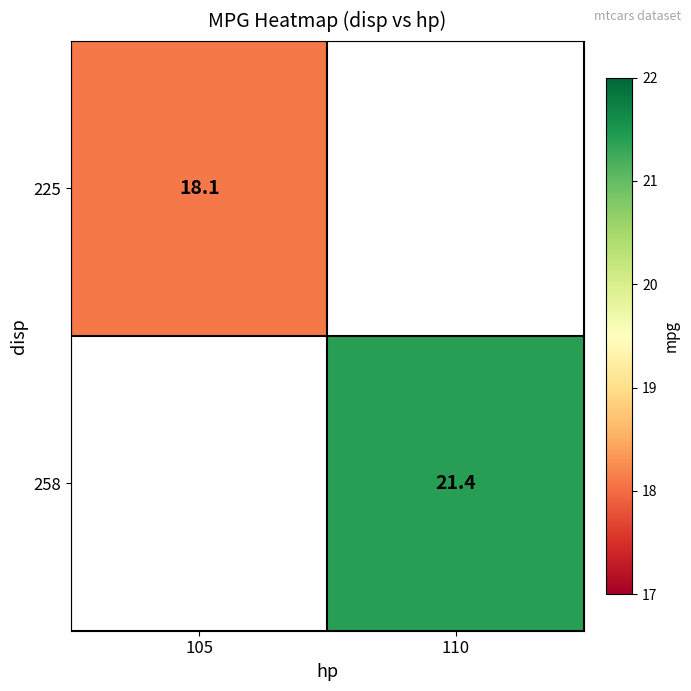

Is the value of 258 at 110 greater than the value of 225 at 105?

Yes